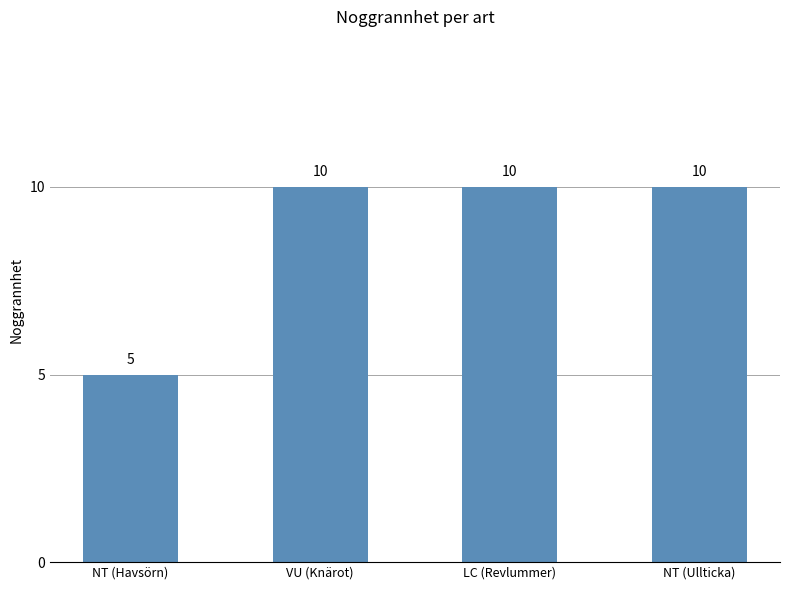

What is the minimum value shown in the chart?

5